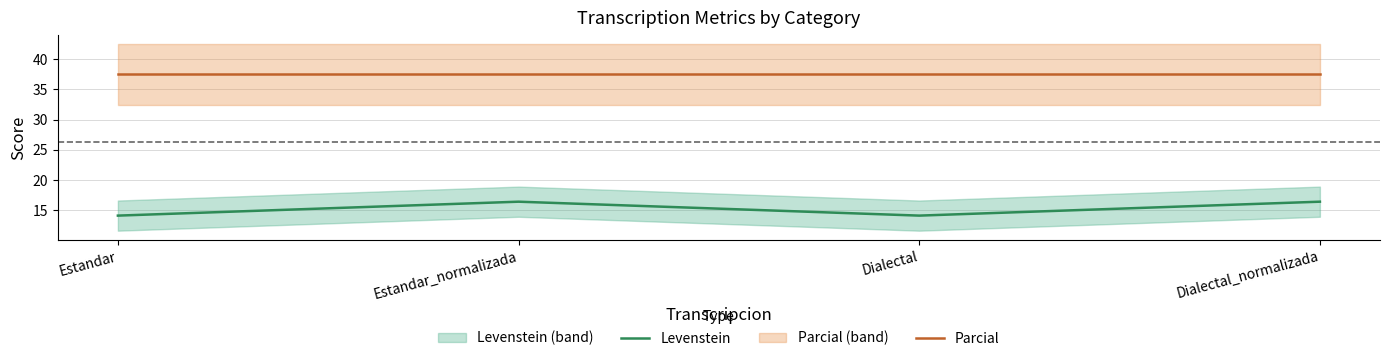

What is the difference between the maximum and second lowest values in the Levenstein series?

2.3